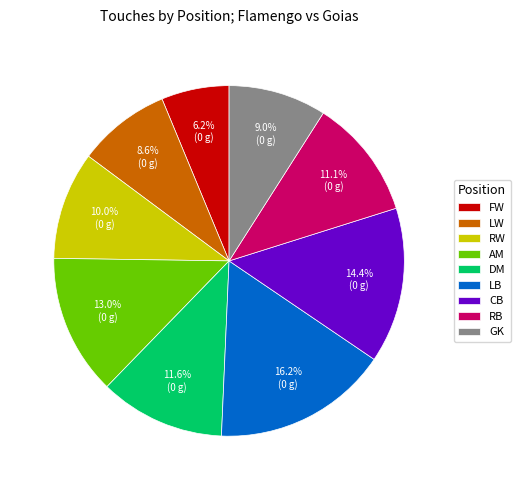

Between FW and AM, which is larger?

AM